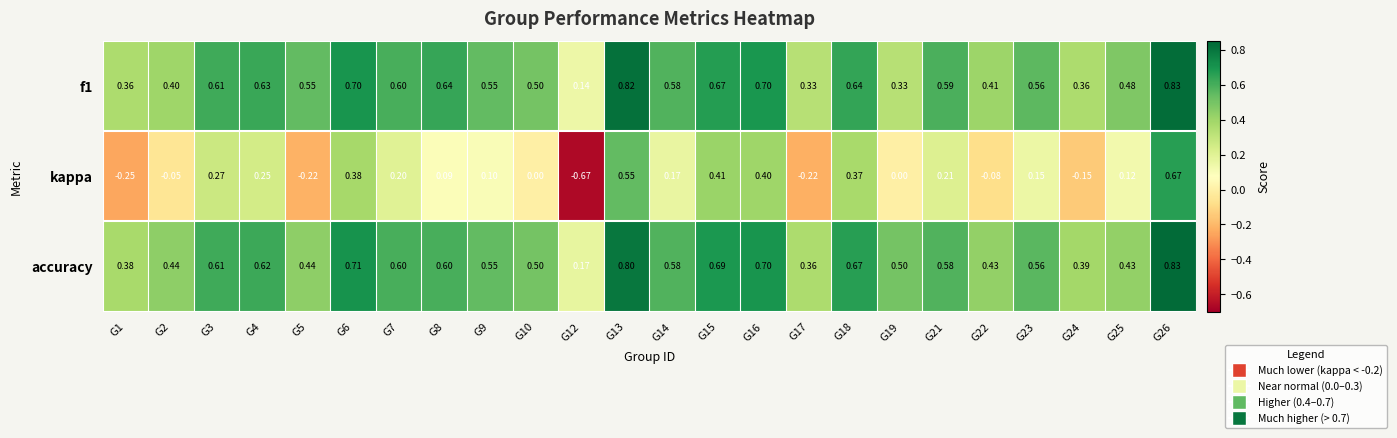

Which series has the widest spread of values?

kappa